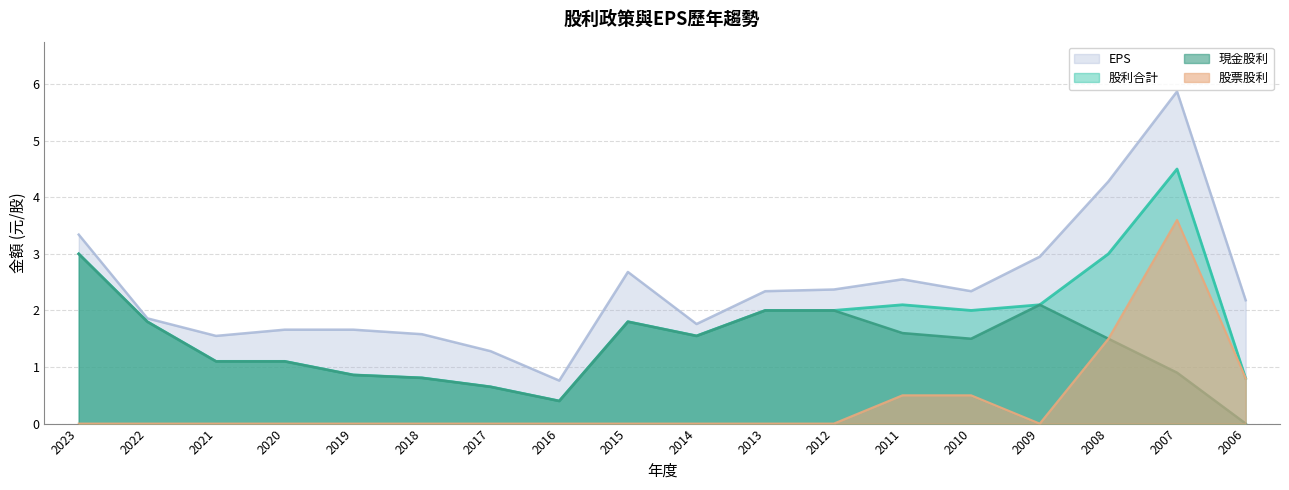

Where is the first local maximum for 現金股利?

2015